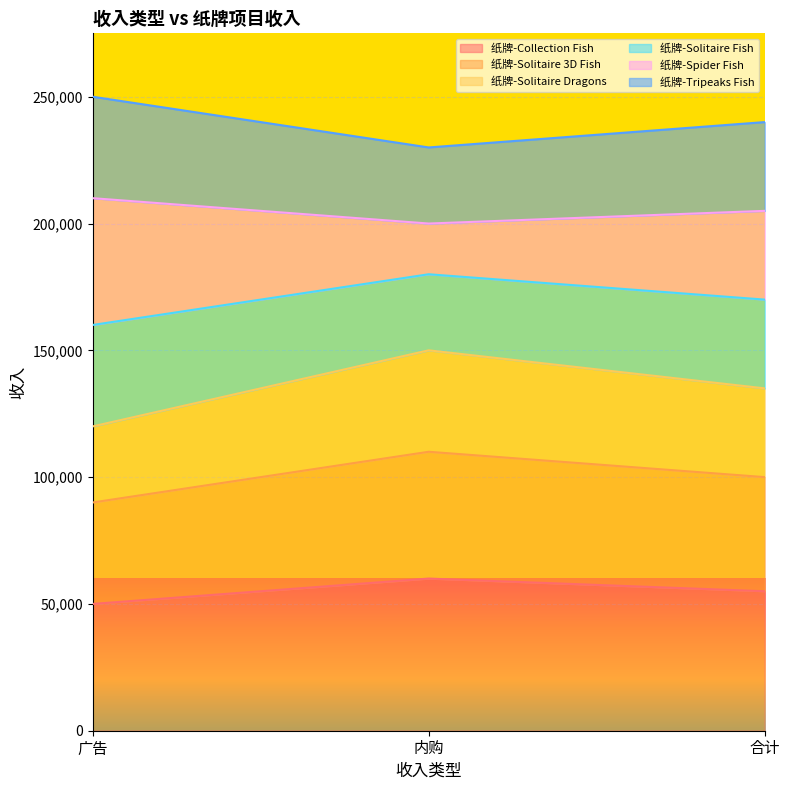

What is the approximate value of 纸牌-Collection Fish at 广告, to the nearest 10?

50000